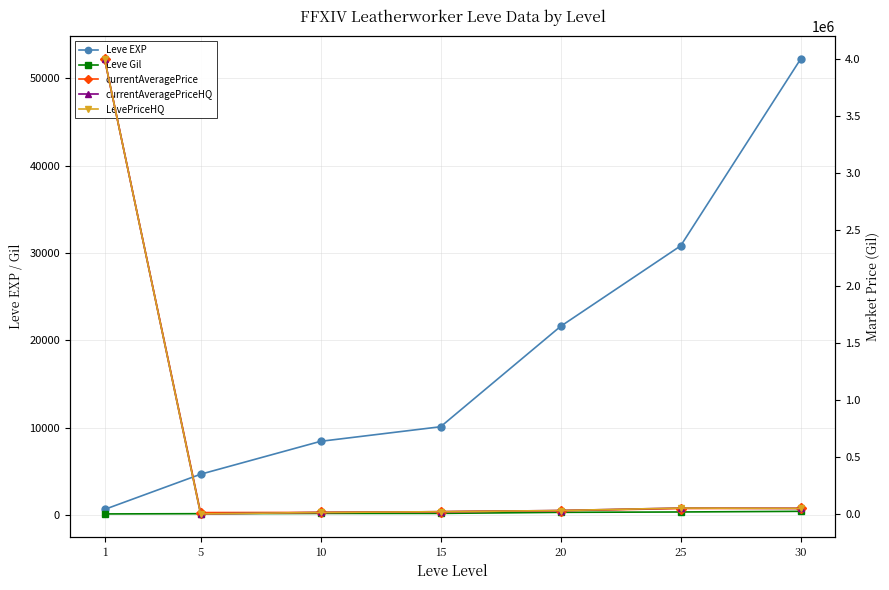

True or false: currentAveragePrice has more than 0 points higher than both neighbors.

False